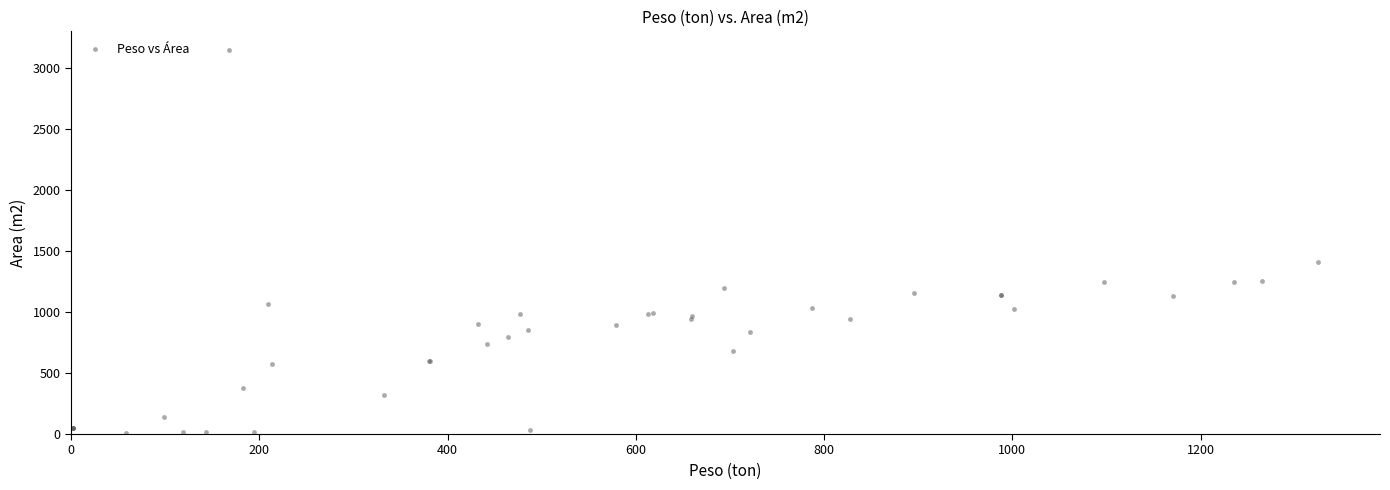

What Y value in the scatter plot is closest to 1576?

1407.6